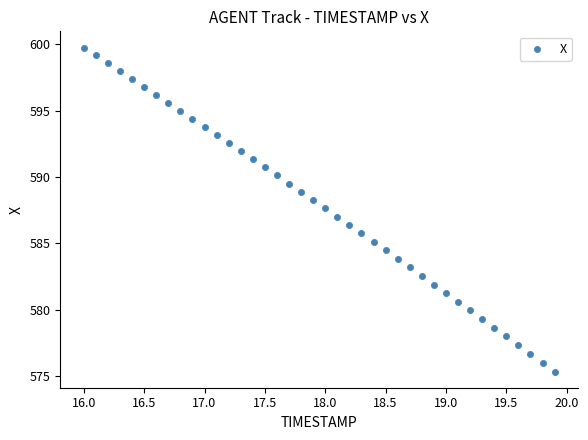

What is the range of X values (max minus min)?

3.9